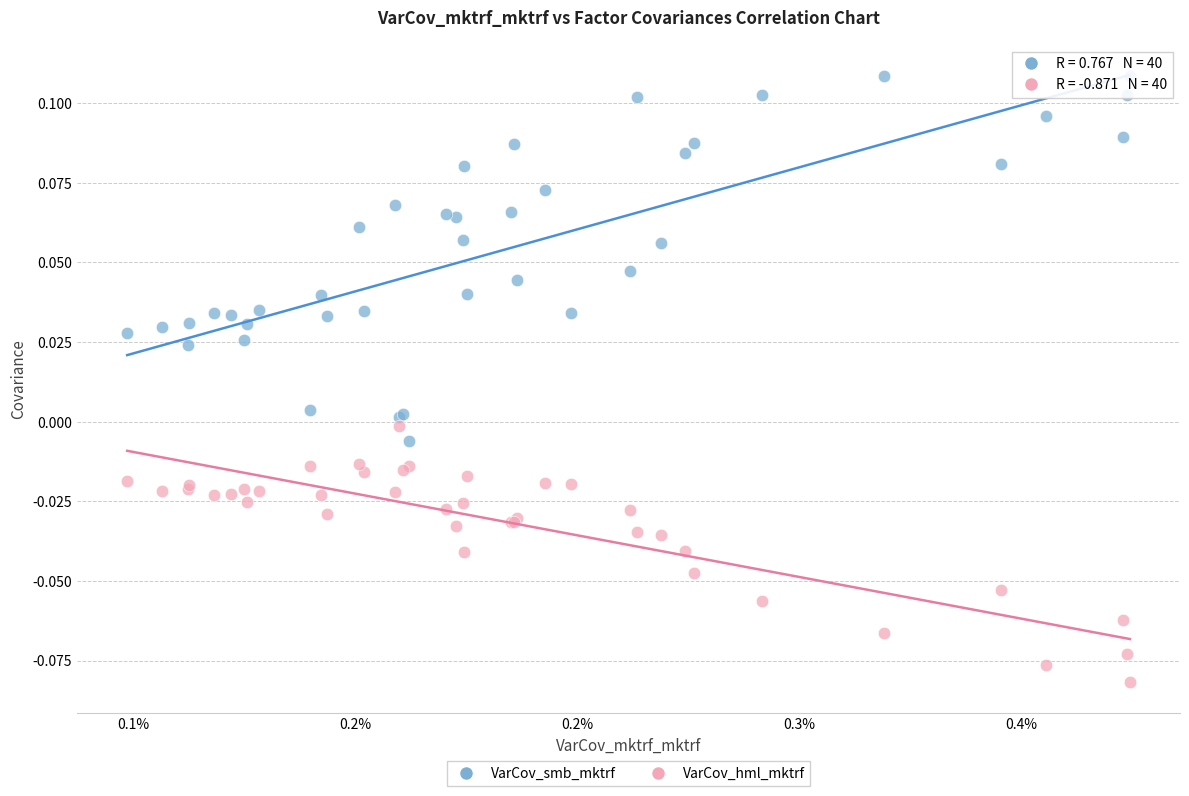

Which series reaches the minimum Y coordinate?

VarCov_hml_mktrf